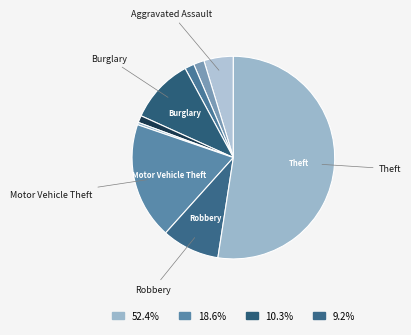

How many segments does this pie chart have?

9